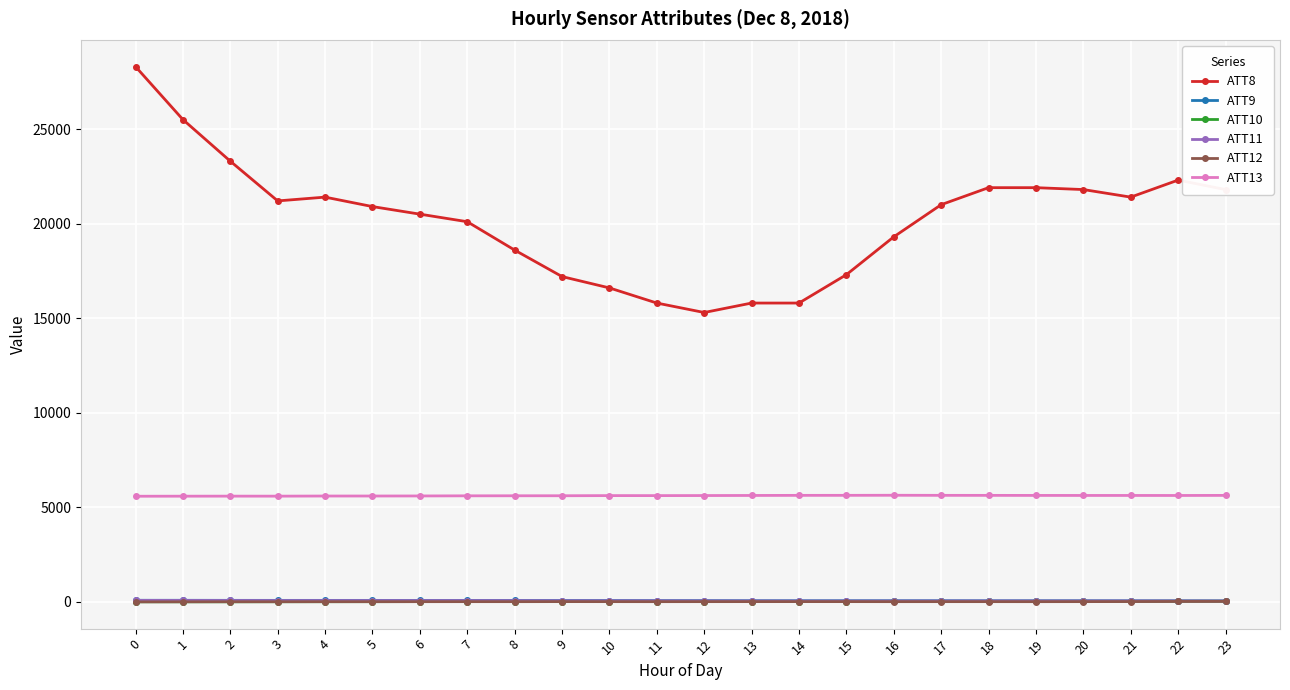

What are all the series names shown in the legend?

ATT8, ATT9, ATT10, ATT11, ATT12, ATT13